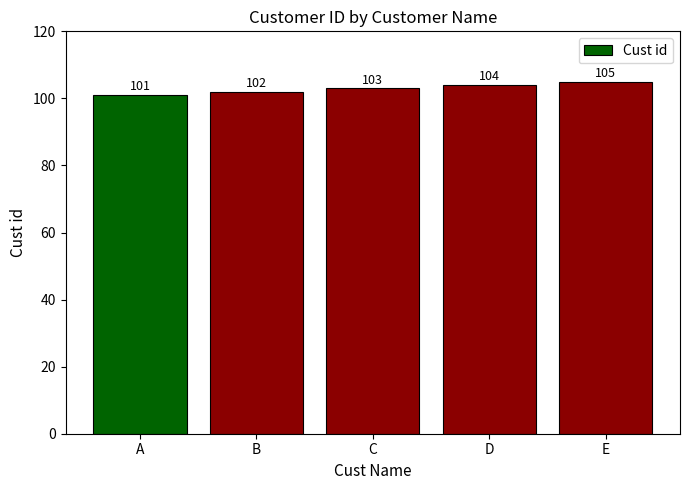

True or false: the data shows 137 at B.

False